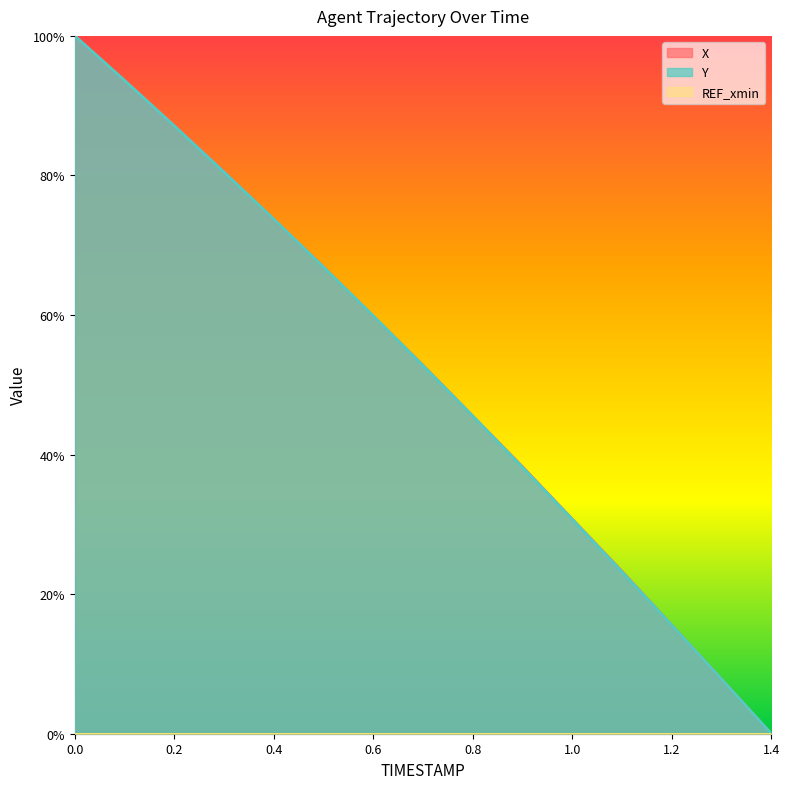

Does the chart display data point markers on the line(s)?

No